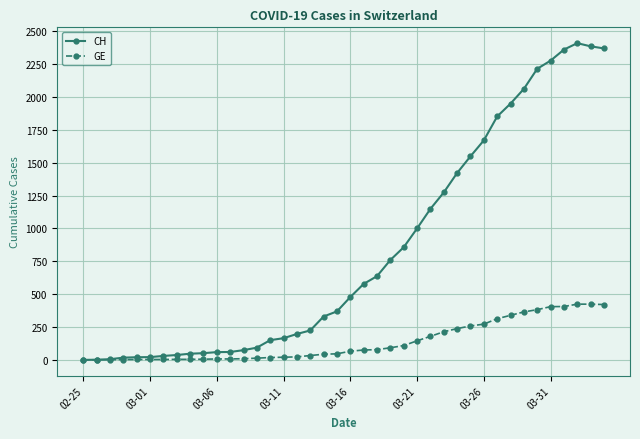

Rank the series by their average value, from lowest to highest.

GE, CH